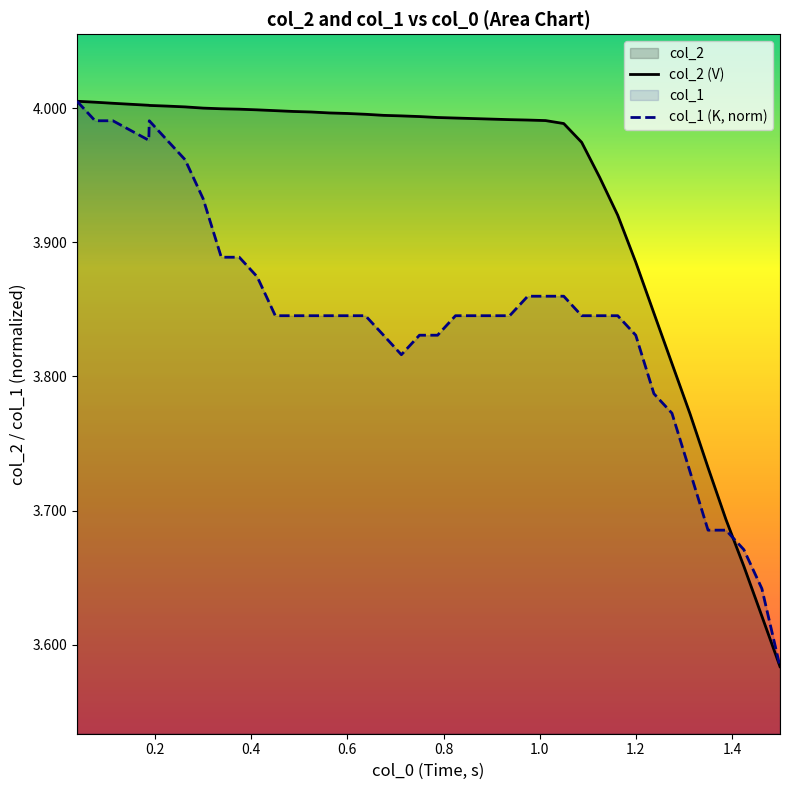

Which series has the largest total across all categories?

col_2 (V)